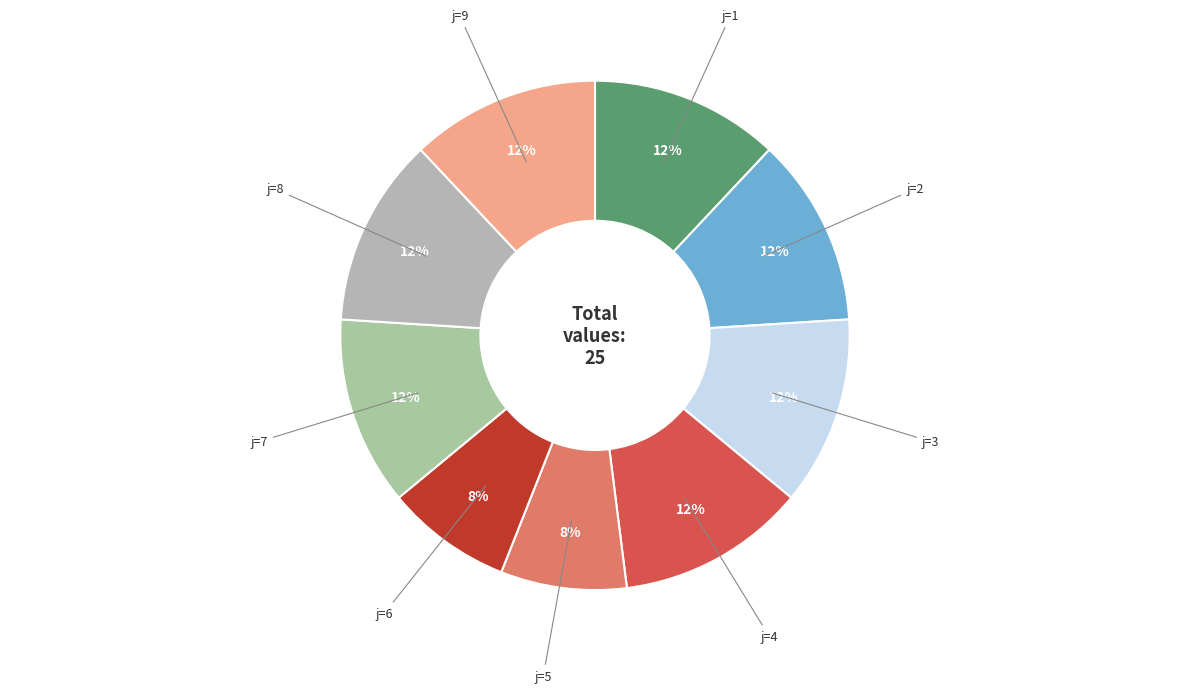

How many slices are in this pie chart?

9